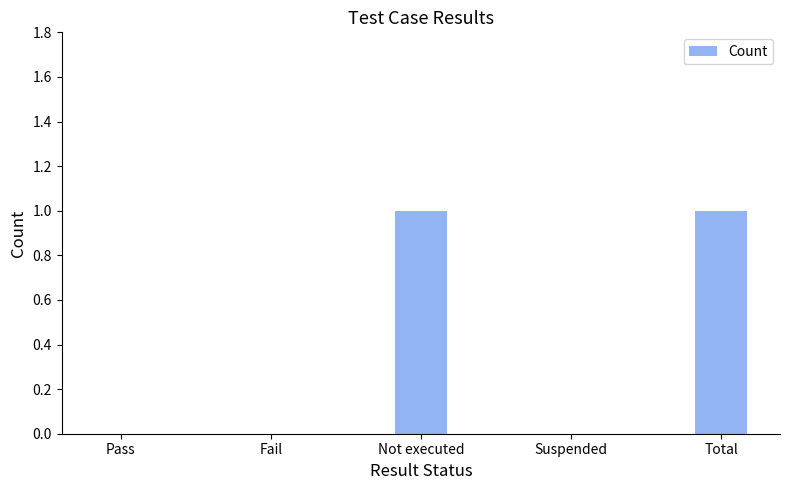

The value at Pass is 0. True or false?

True